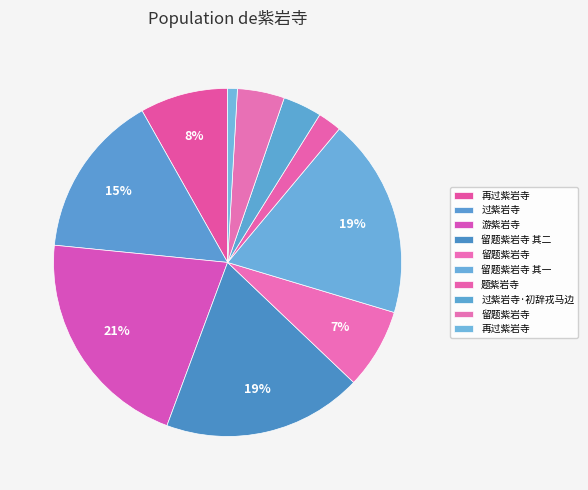

How many slices are in this pie chart?

10